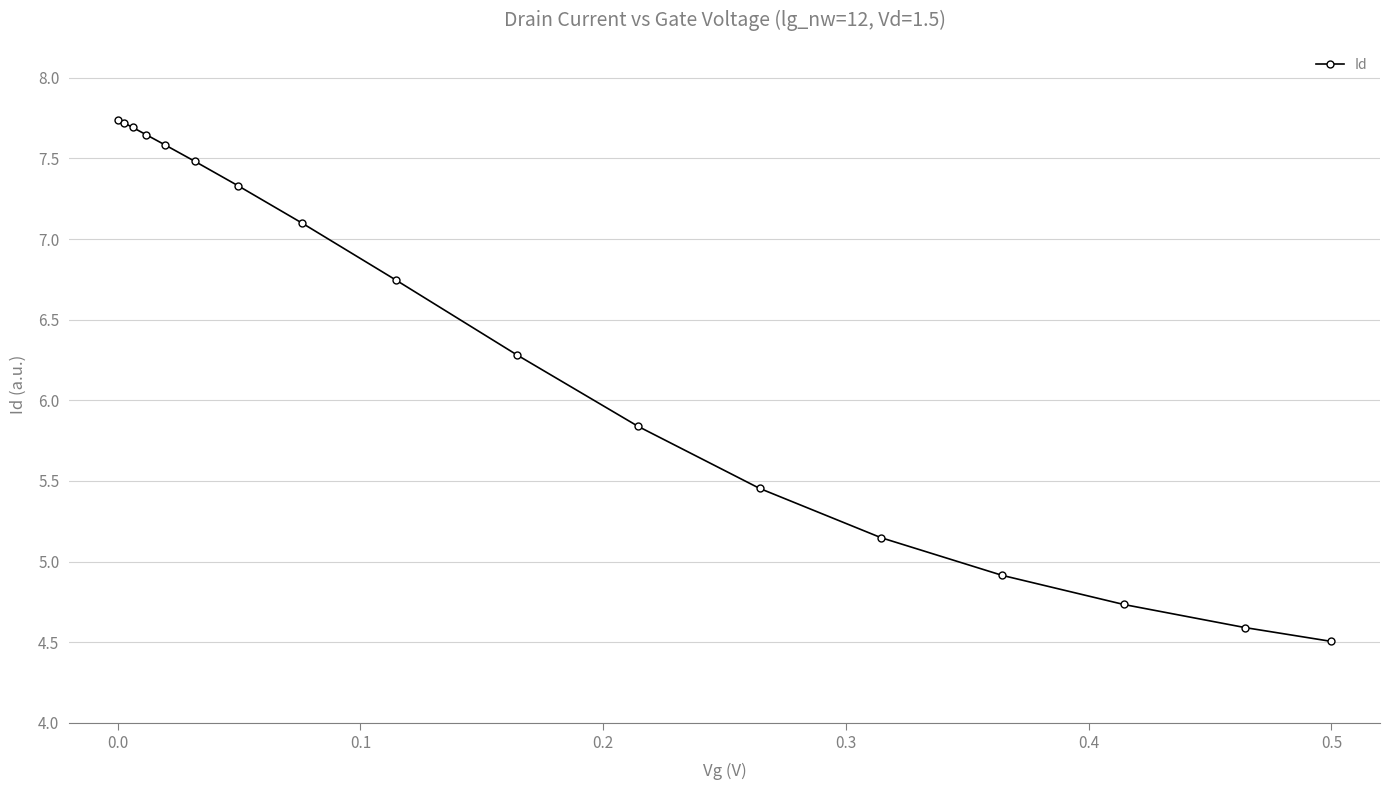

What is the smallest value displayed?

4.5